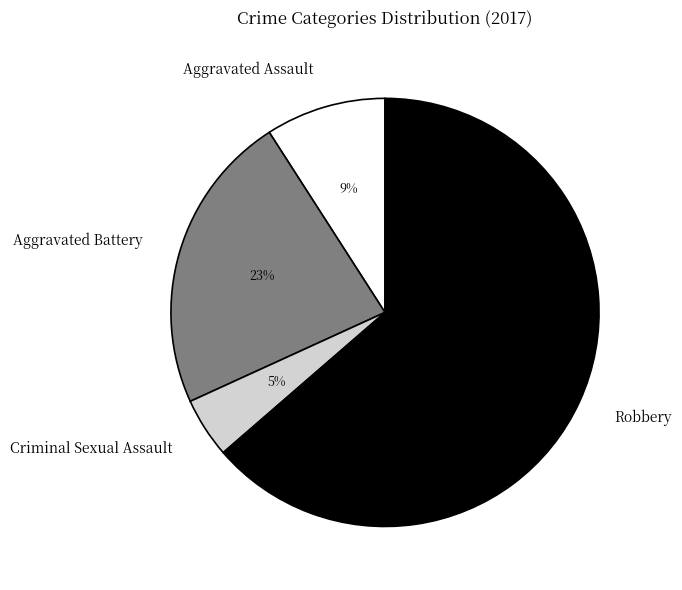

Which slice is the smallest?

Criminal Sexual Assault